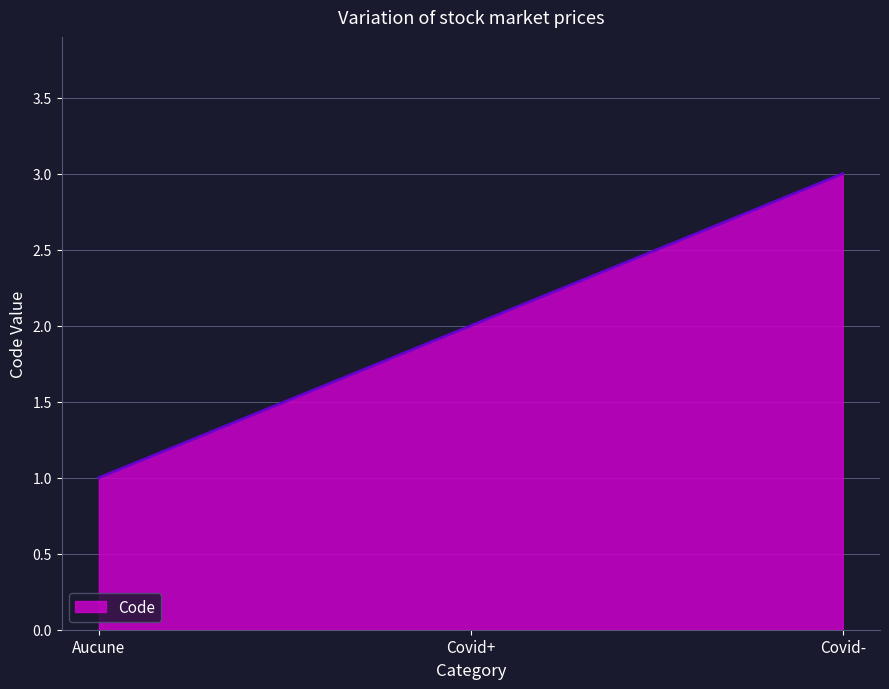

How many lines are shown in the chart?

1